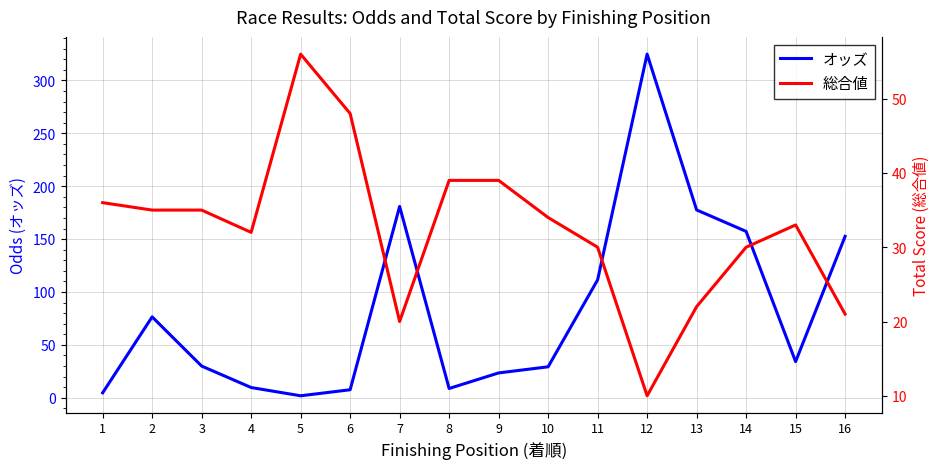

What is the average value of the 総合値 series?

32.5